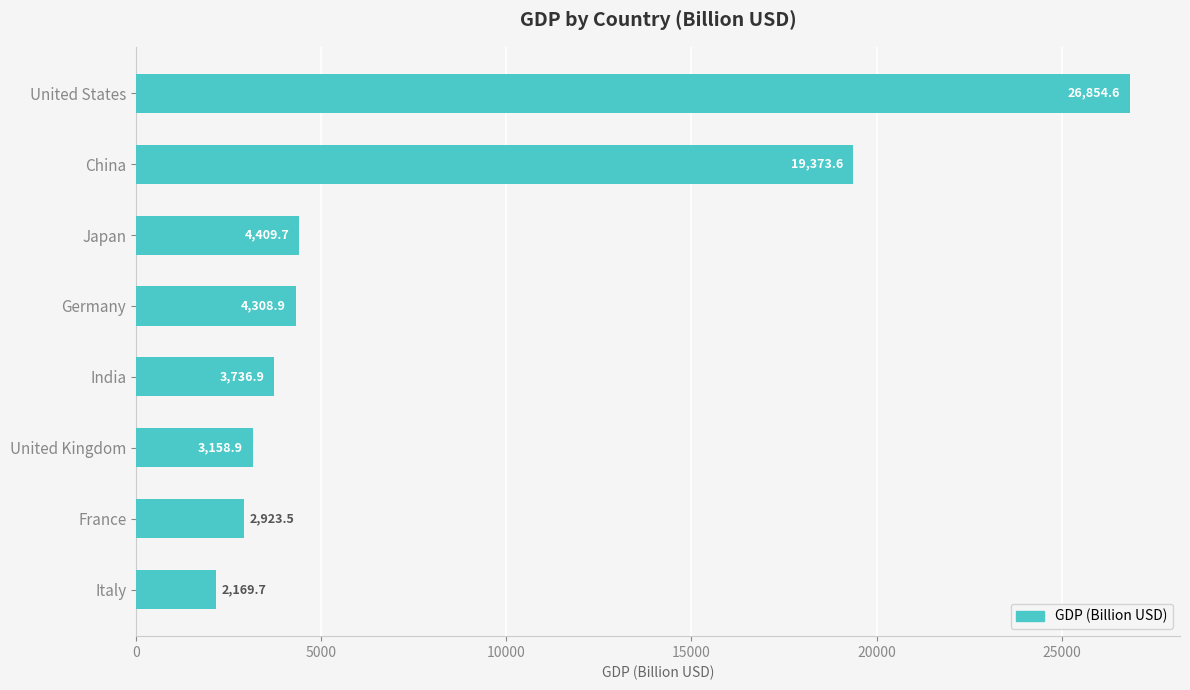

Rank the categories by value from lowest to highest.

Italy, France, United Kingdom, India, Germany, Japan, China, United States